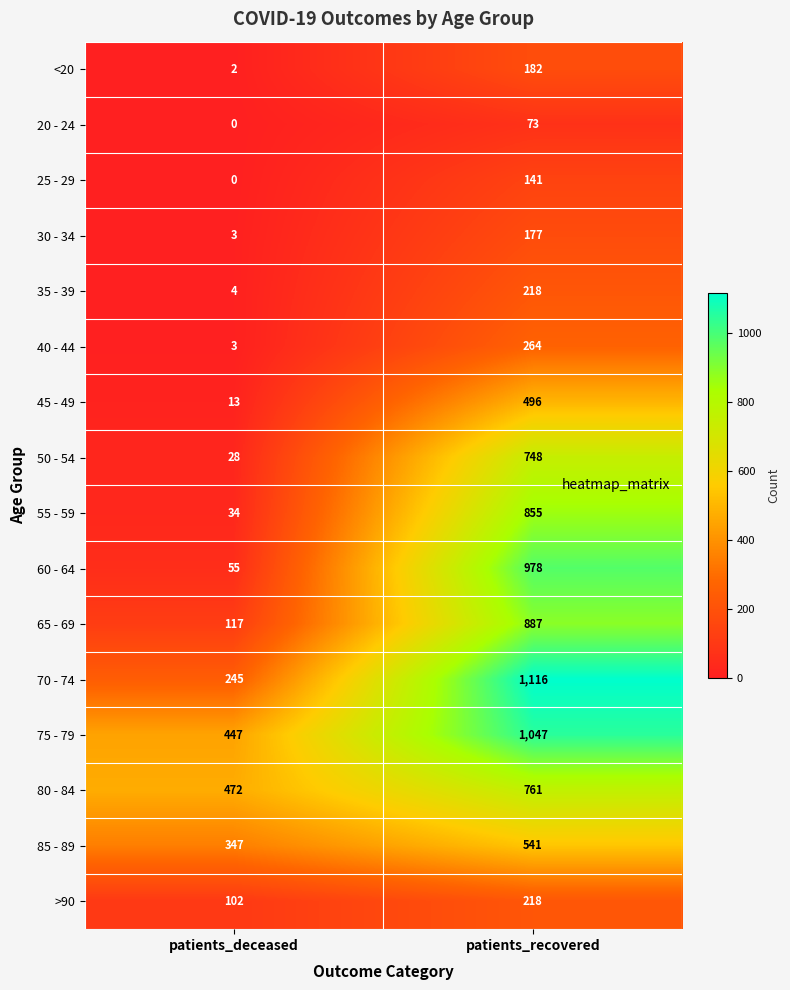

How many distinct data groups are displayed?

16